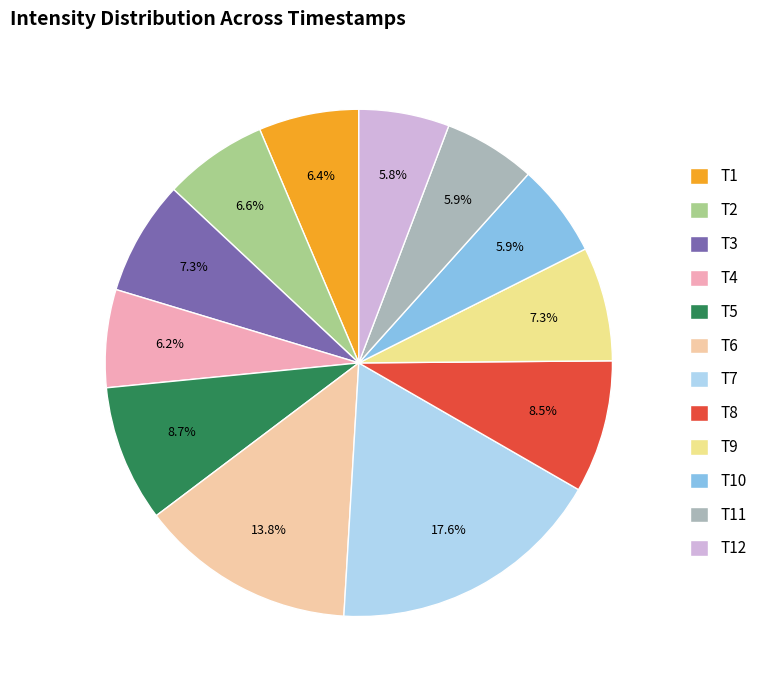

How many segments does this pie chart have?

12